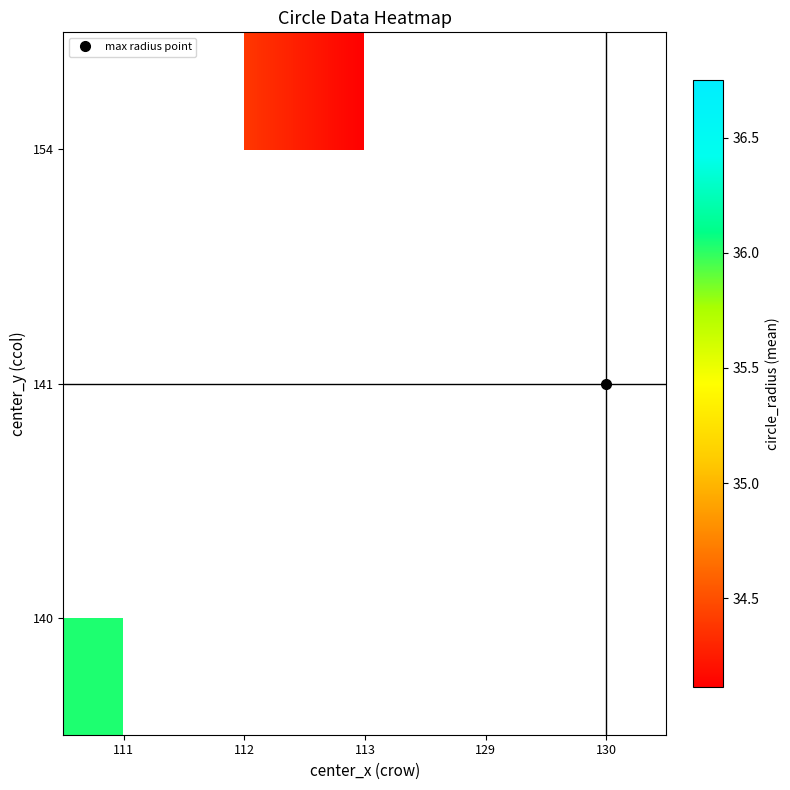

Is the value of 154 at 112 greater than the value of 141 at 111?

No